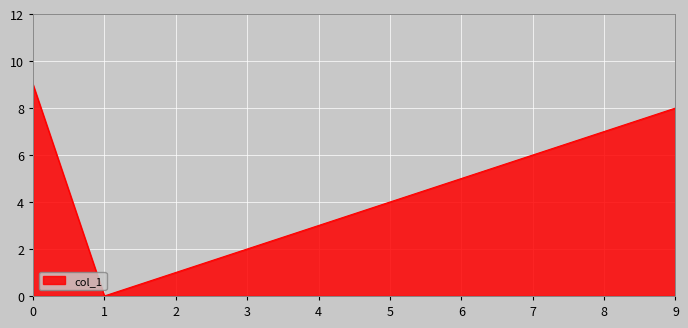

True or false: the data shows 3 at 8.

False